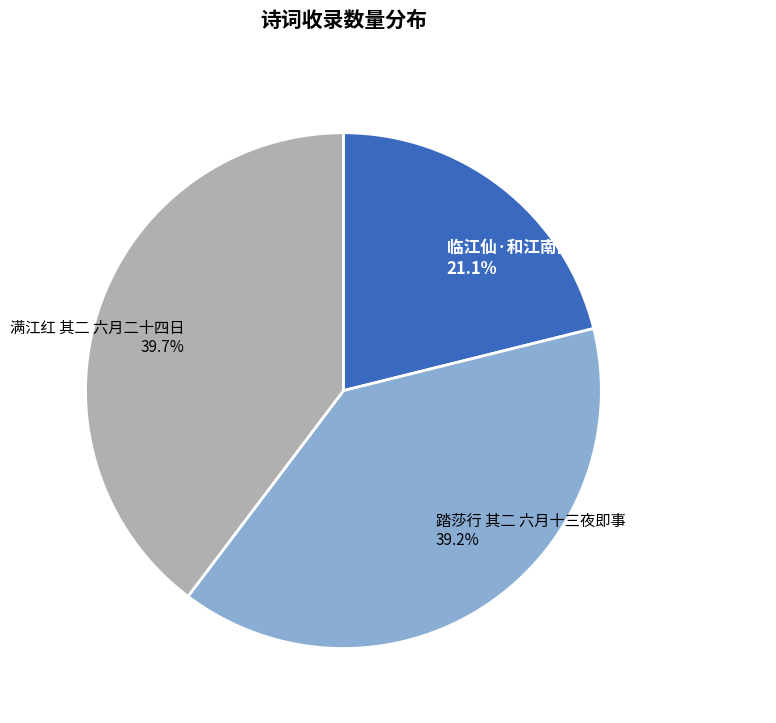

What portion of the pie excludes 踏莎行 其二 六月十三夜即事?

60.8%